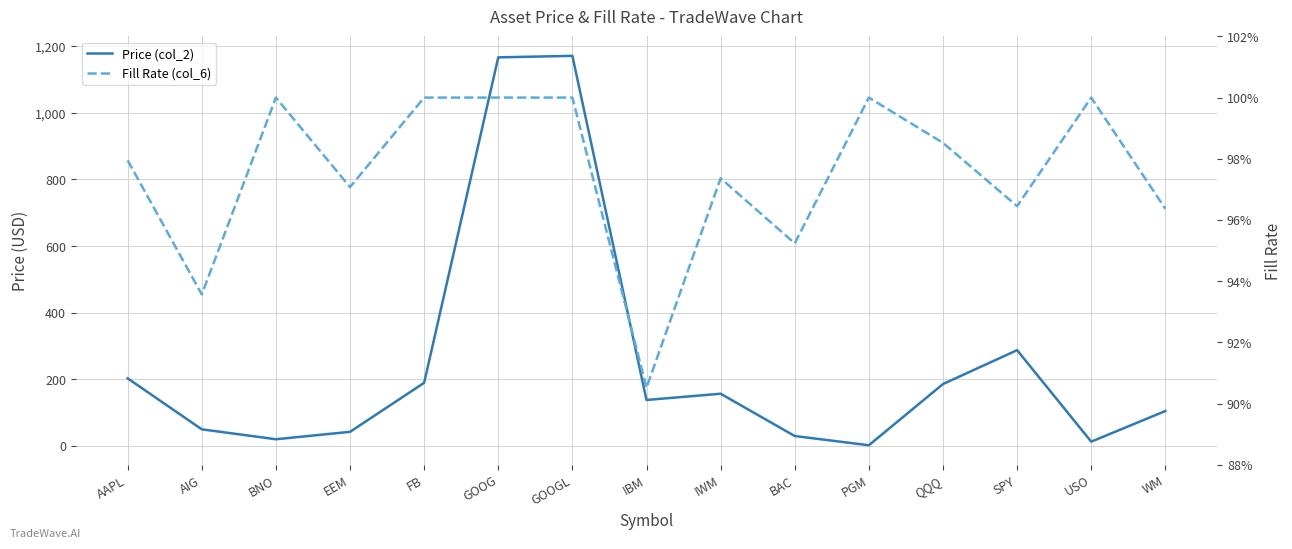

What is the label of the 12th point from the left?

QQQ